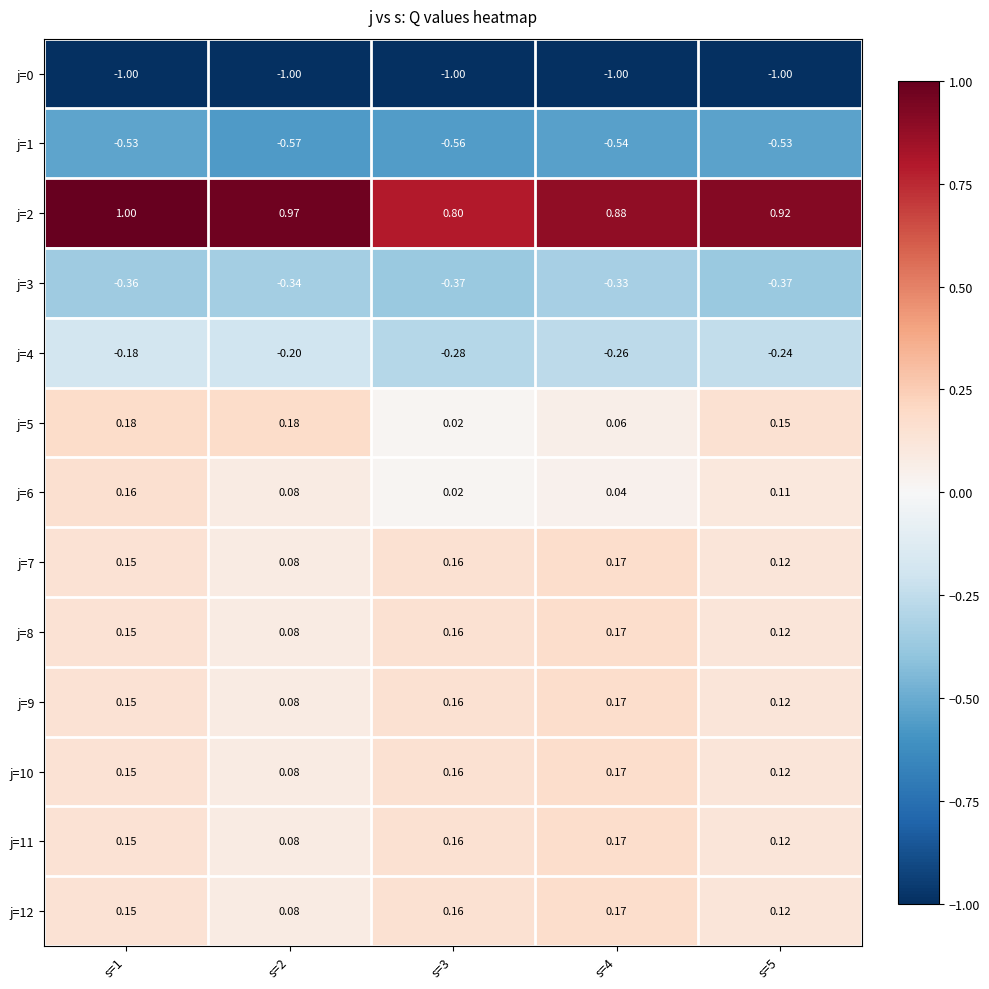

Which series has the largest range (max minus min)?

j=2